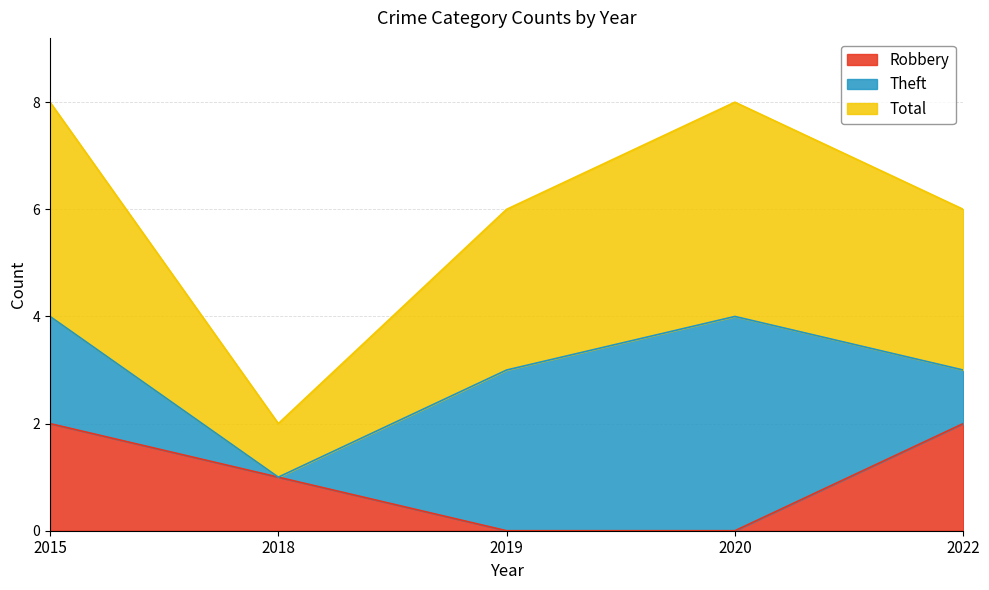

Is it true that Robbery equals 1 at 2019?

False